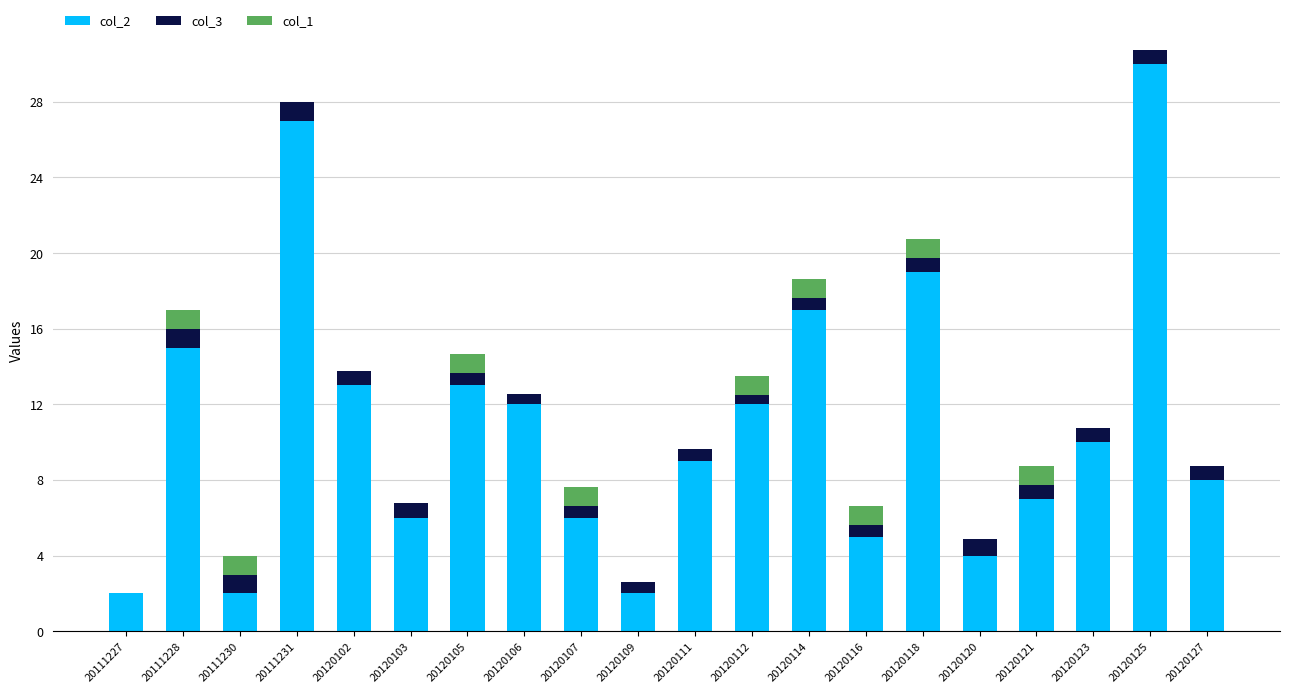

The value of col_2 at 20120107 is 6.0. True or false?

True